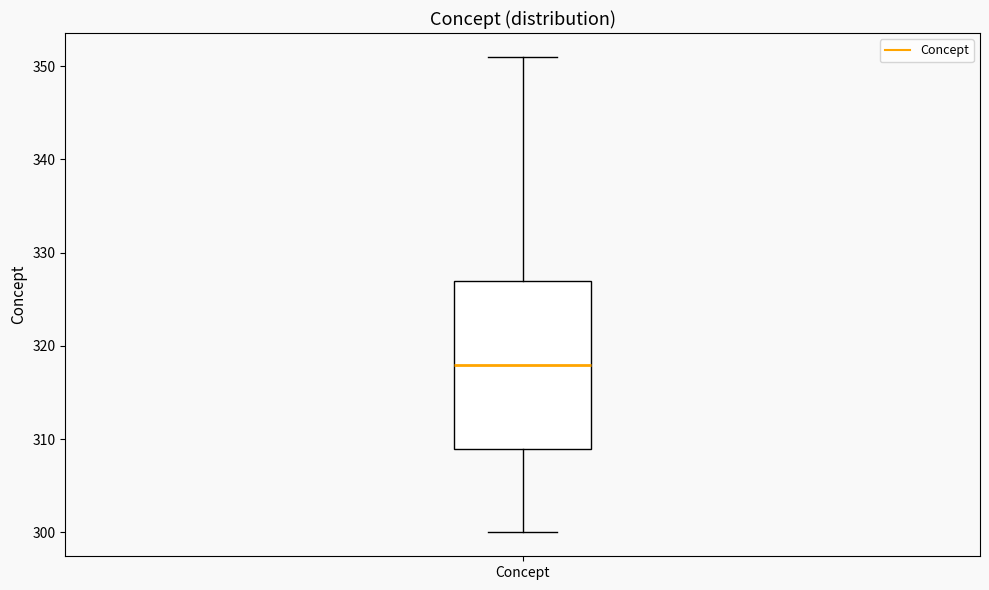

Transcribe this box plot: give where the median line is, the range the box spans, and where the two whiskers end, as read against the y-axis. The values are not printed on the chart, so give them approximately, as read against the axis.

median 318, box 309 to 327, whiskers 300 to 351